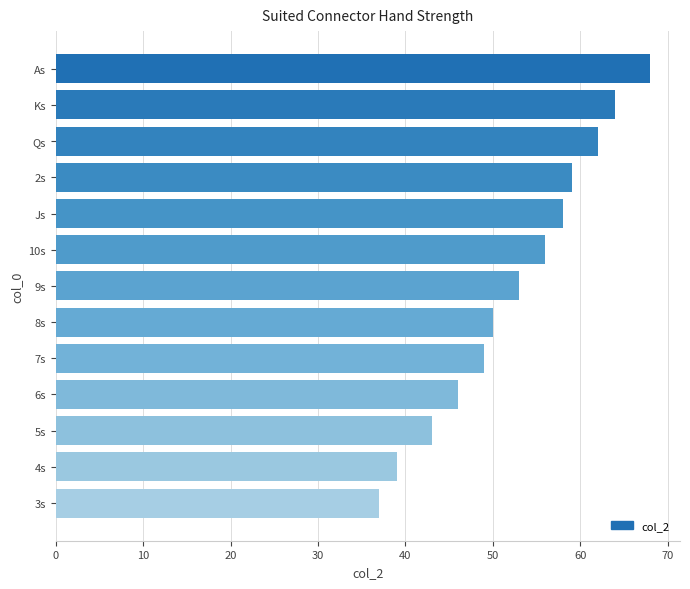

What is the ratio of the value at 8s to the value at 10s?

0.9